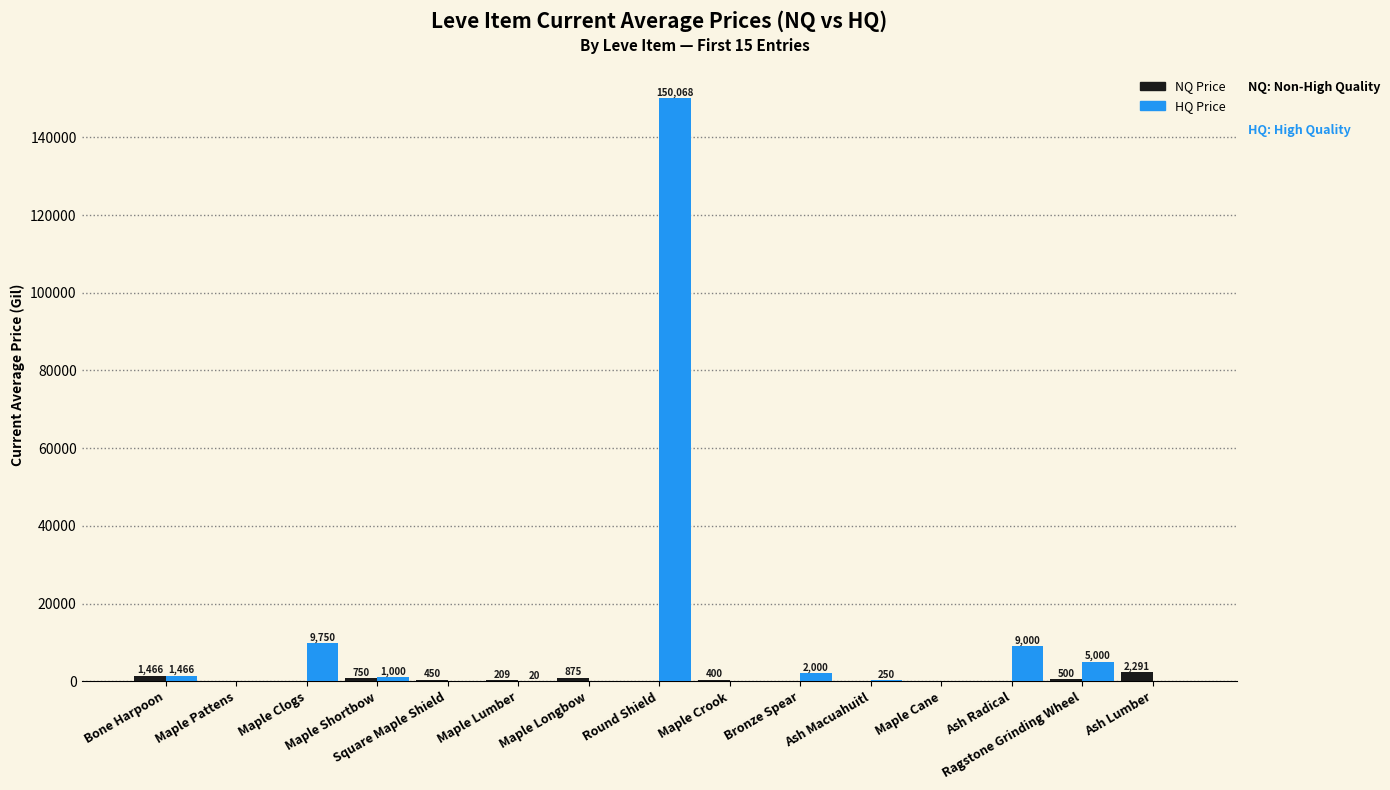

Which series has the largest total across all categories?

HQ Price